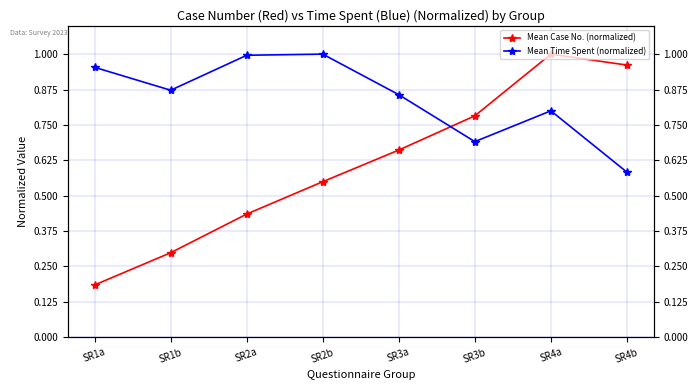

Between SR4a and SR1b, which is larger?

SR4a